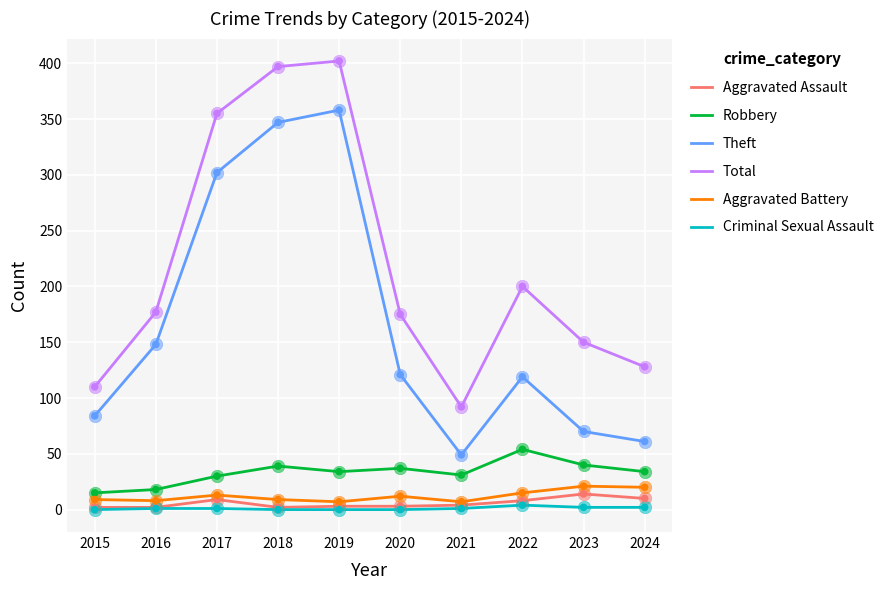

What are all the series names shown in the legend?

Aggravated Assault, Robbery, Theft, Total, Aggravated Battery, Criminal Sexual Assault